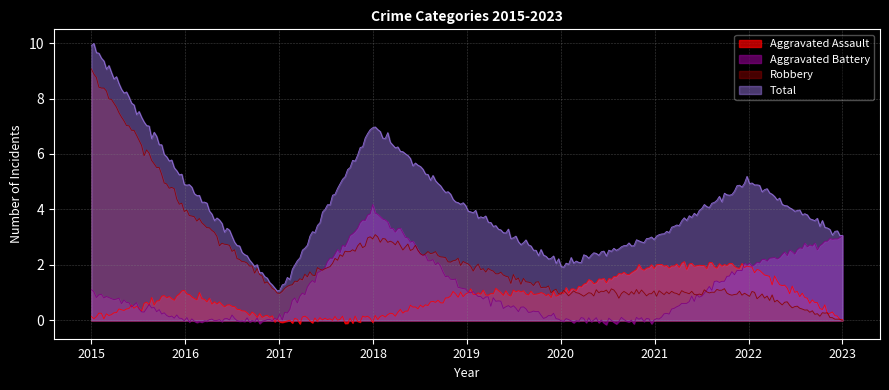

What is the highest value of the Aggravated Battery series?

4